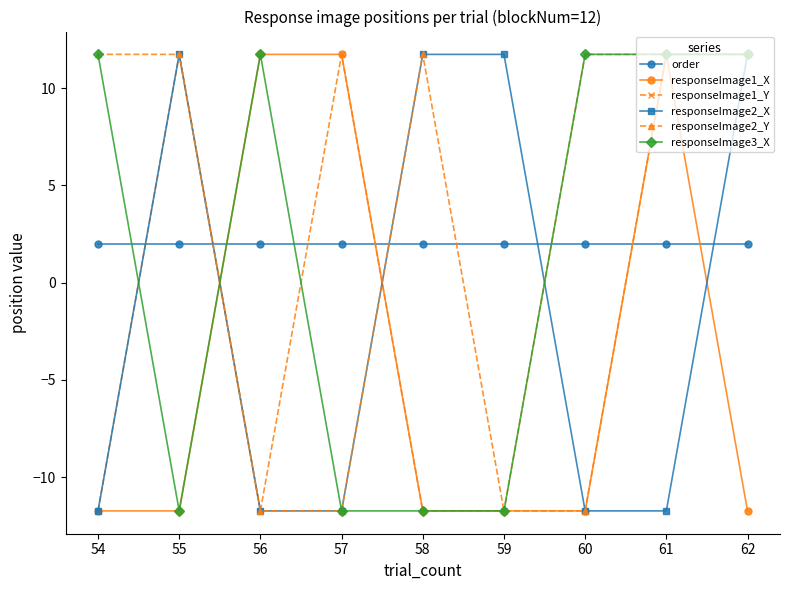

Reading right to left, list all the values displayed in this chart.

order: 2.0	2.0	2.0	2.0	2.0	2.0	2.0	2.0	2.0
responseImage1_X: -11.7	11.7	-11.7	-11.7	-11.7	11.7	11.7	-11.7	-11.7
responseImage1_Y: 11.7	11.7	11.7	-11.7	-11.7	11.7	-11.7	11.7	-11.7
responseImage2_X: 11.7	-11.7	-11.7	11.7	11.7	-11.7	-11.7	11.7	-11.7
responseImage2_Y: 11.7	11.7	-11.7	-11.7	11.7	-11.7	-11.7	11.7	11.7
responseImage3_X: 11.7	11.7	11.7	-11.7	-11.7	-11.7	11.7	-11.7	11.7